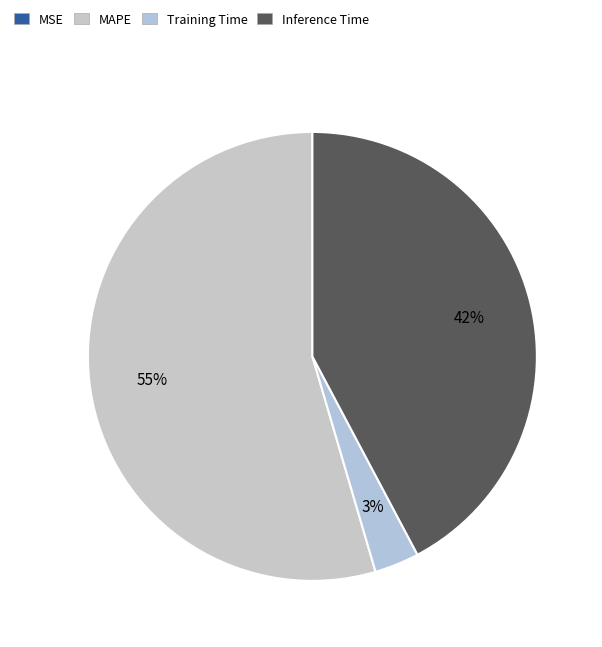

Which slice represents more than half of the pie?

MAPE